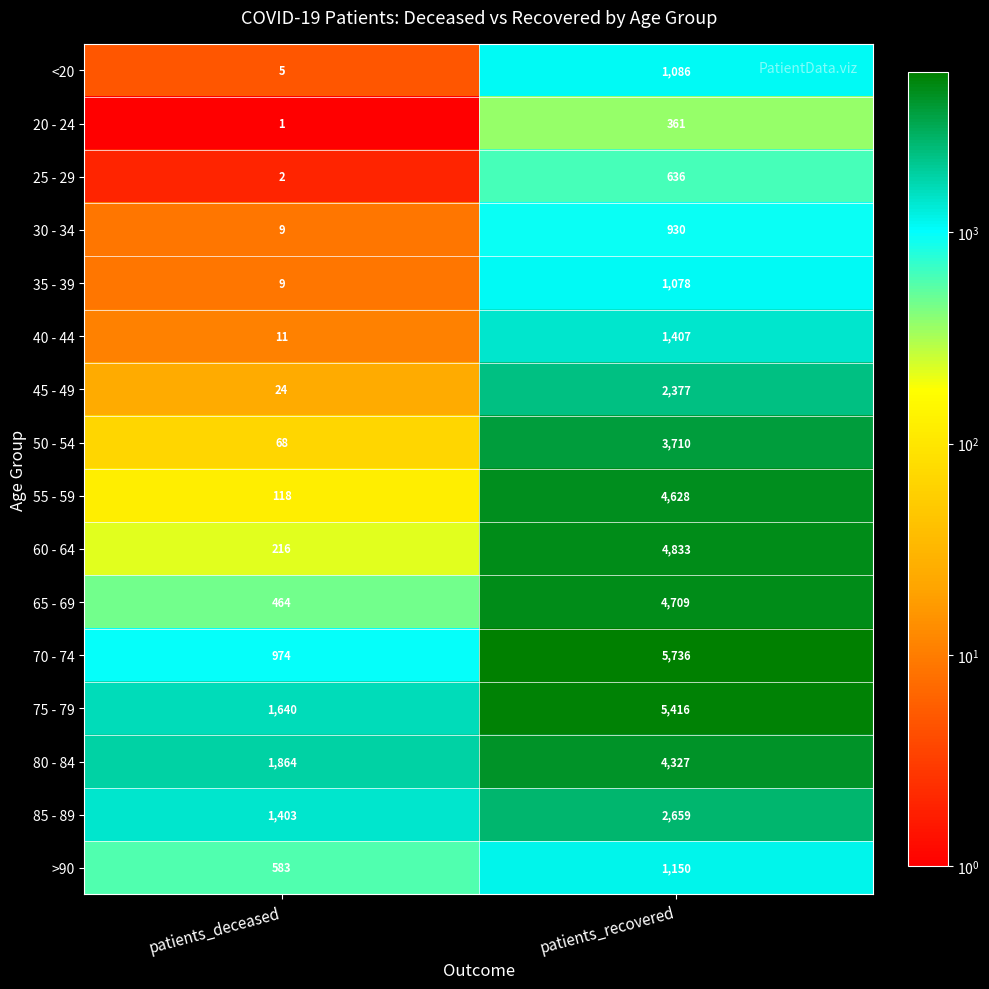

What is the greatest value displayed?

5736